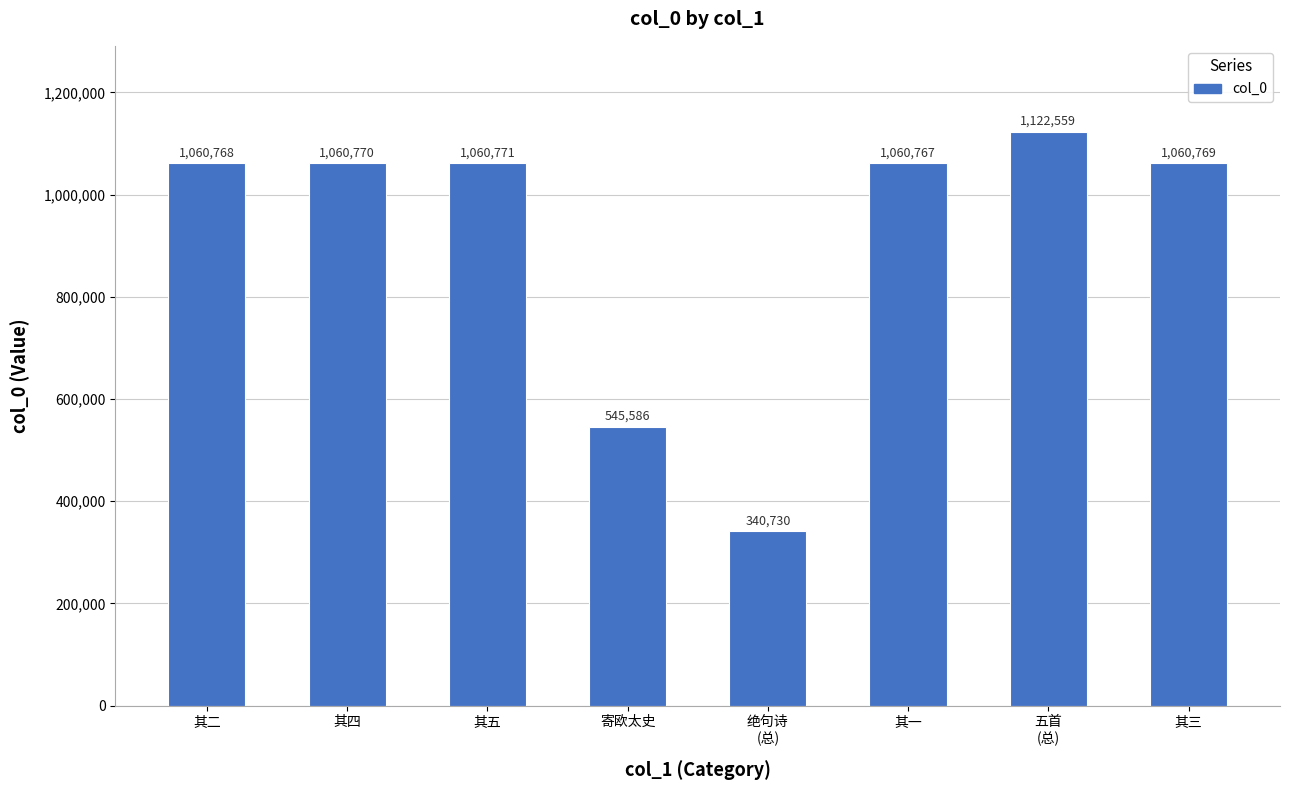

How many data points are less than 1060769?

4